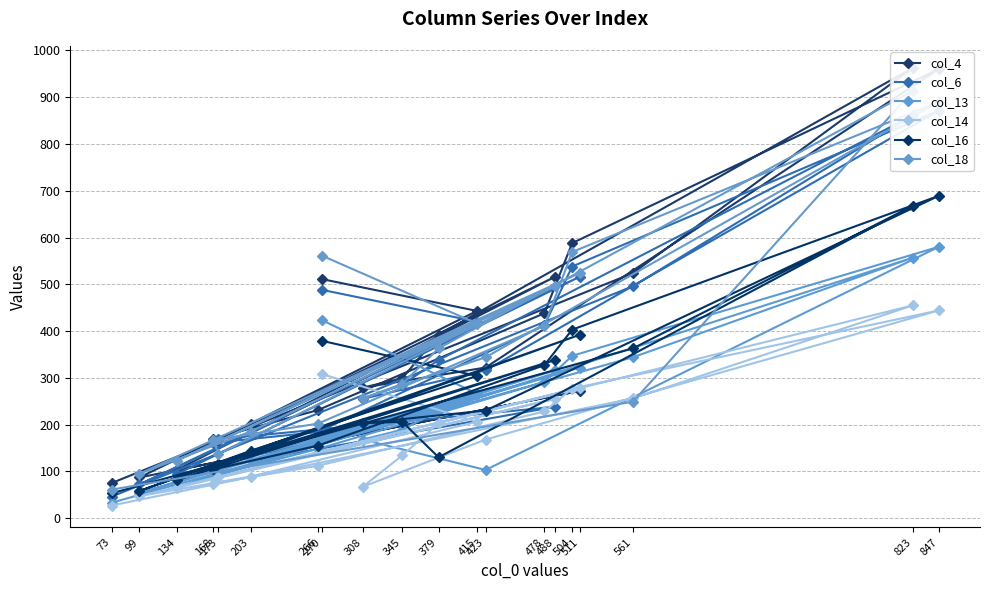

What is the value of the col_16 point at the 5th from the left?

116